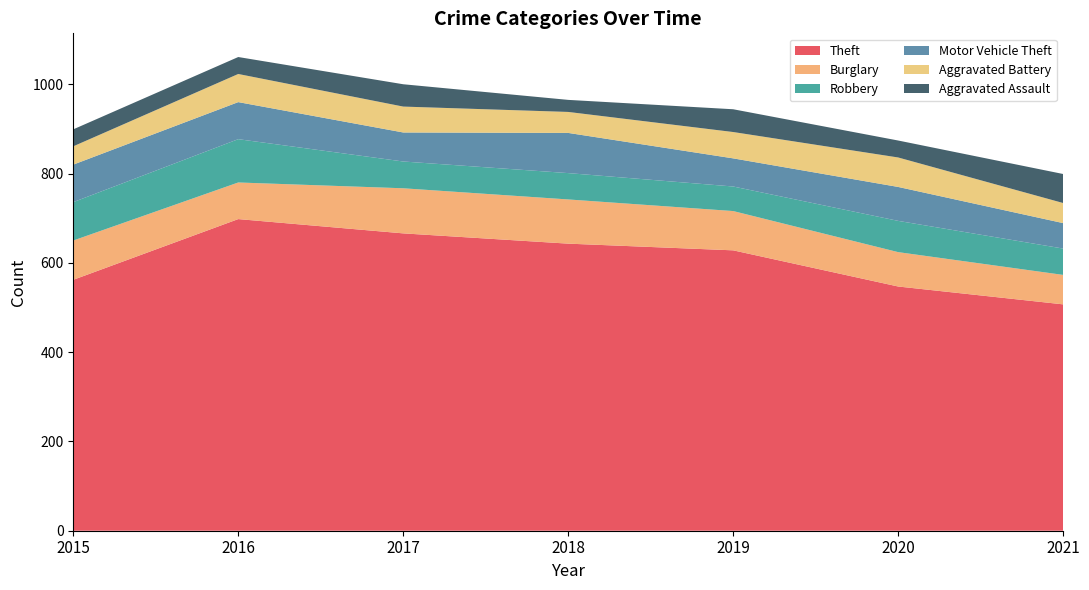

Reading right to left, extract all data points from this chart.

Theft: 507	547	628	643	666	698	562
Burglary: 66	77	88	99	101	82	88
Robbery: 59	70	55	59	60	97	86
Motor Vehicle Theft: 57	76	63	90	65	83	84
Aggravated Battery: 45	66	59	47	58	63	41
Aggravated Assault: 65	38	51	27	50	38	38